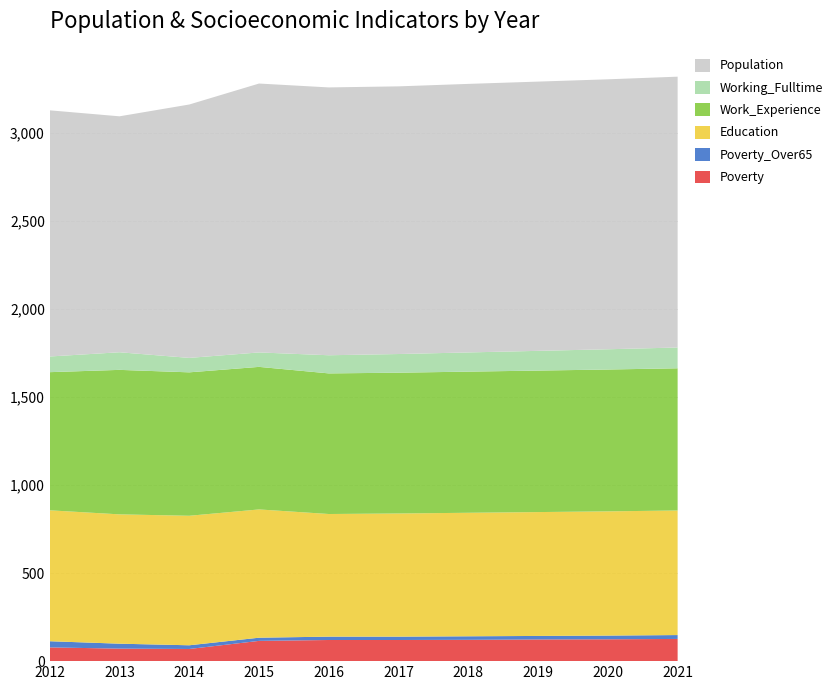

Reading right to left, what are all the values shown in this chart?

Poverty: 126	124	123	121	120	120	115	69	71	78
Poverty_Over65: 22	21	20	20	19	19	18	21	28	35
Education: 707	705	703	701	699	696	728	735	734	743
Work_Experience: 807	805	803	801	799	798	809	814	820	784
Working_Fulltime: 118	115	112	109	106	103	82	82	100	89
Population: 1537	1532	1528	1524	1519	1520	1526	1438	1339	1397